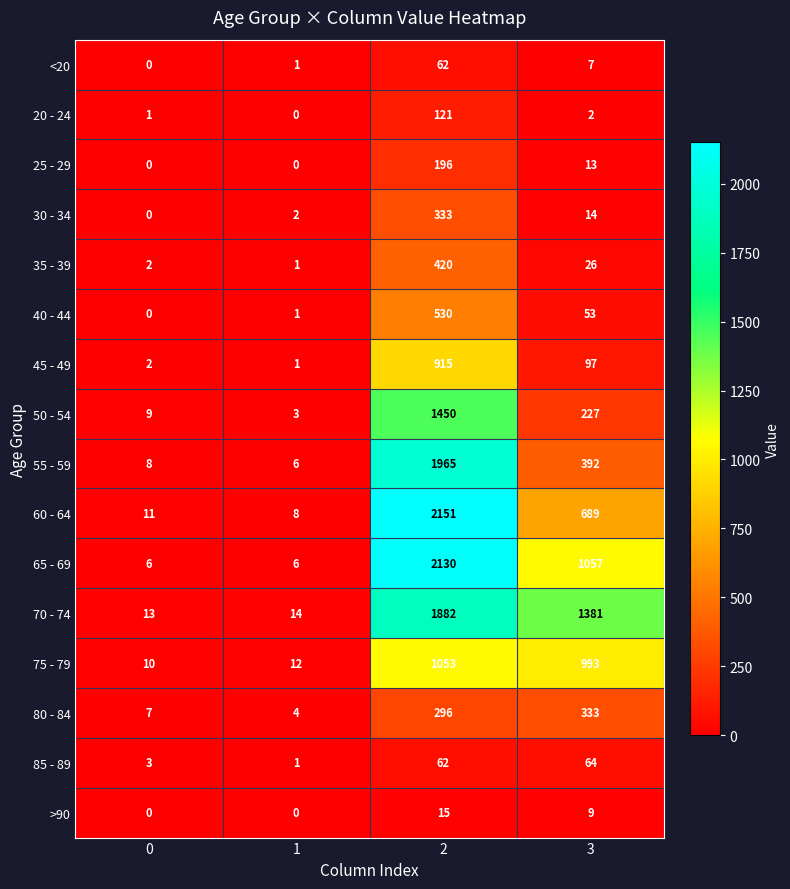

What is the total value across all series at 0?

72